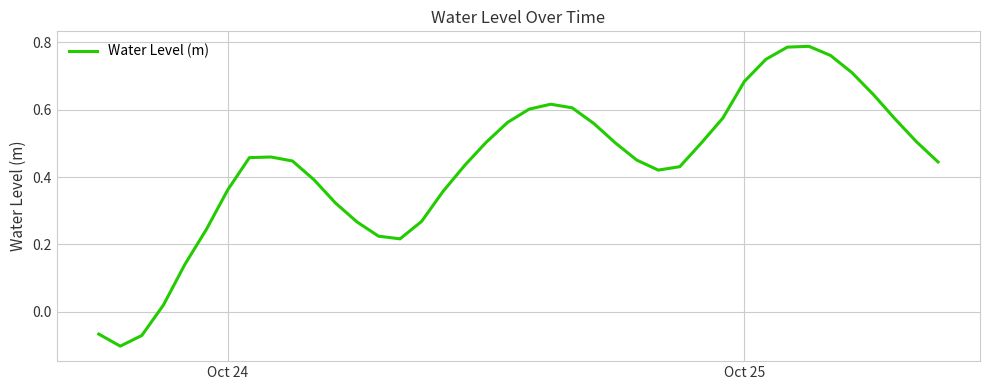

What is the value of the 21st point from the left?

0.6